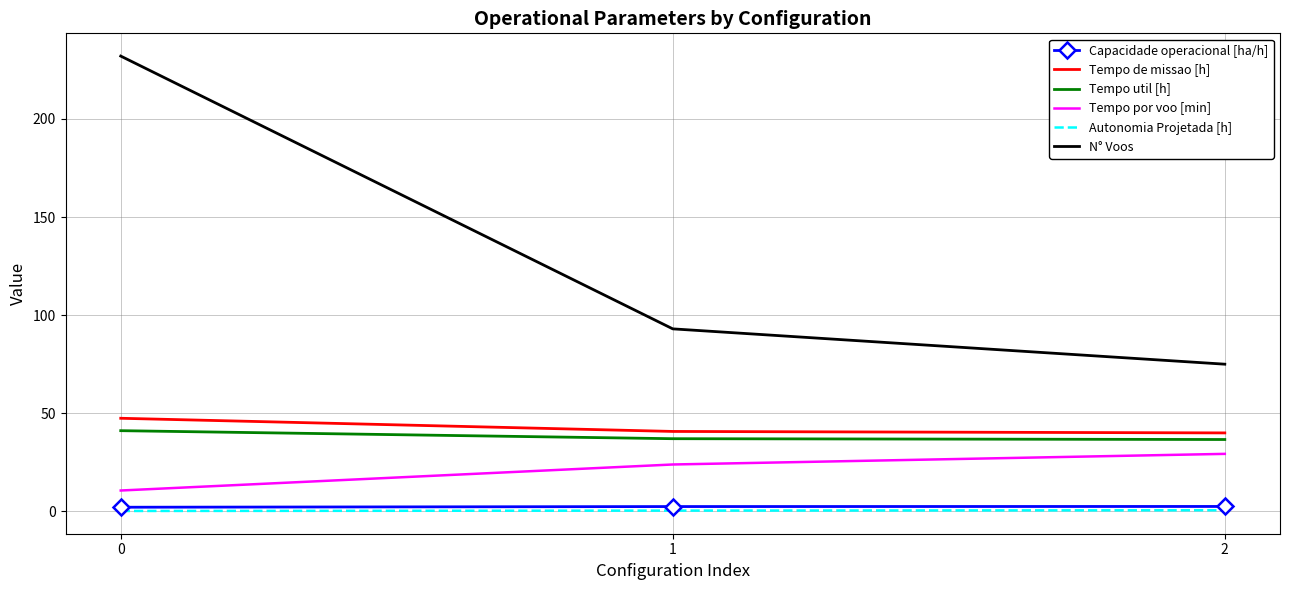

Is the value of Autonomia Projetada [h] at 1 greater than the value of Tempo de missao [h] at 0?

No